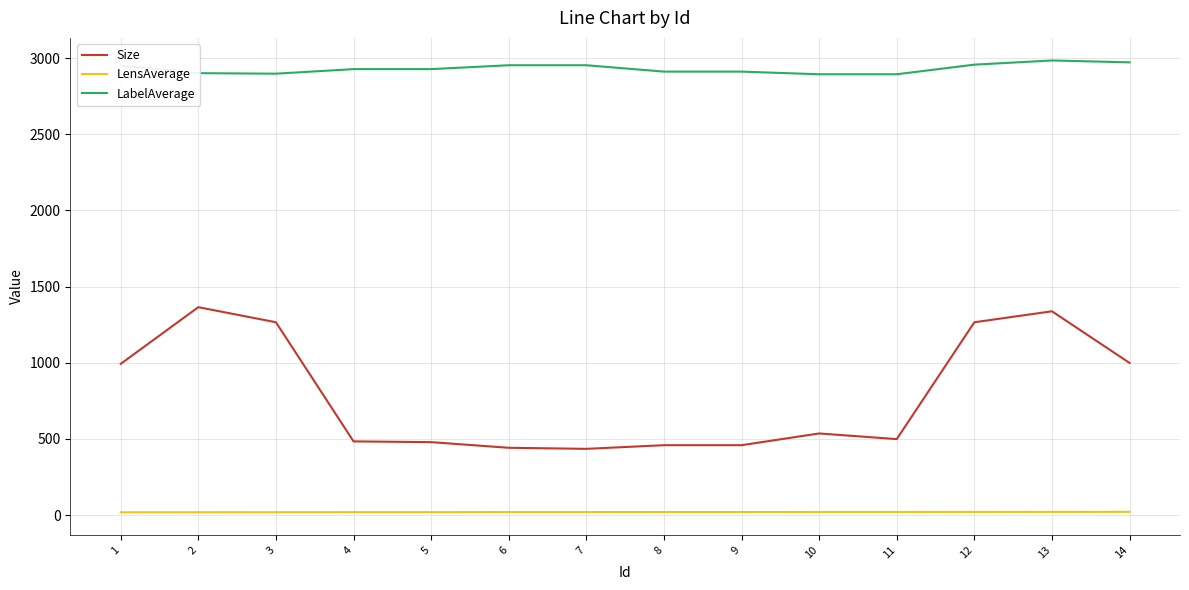

Is the value of LensAverage at 4 greater than the value of Size at 5?

No